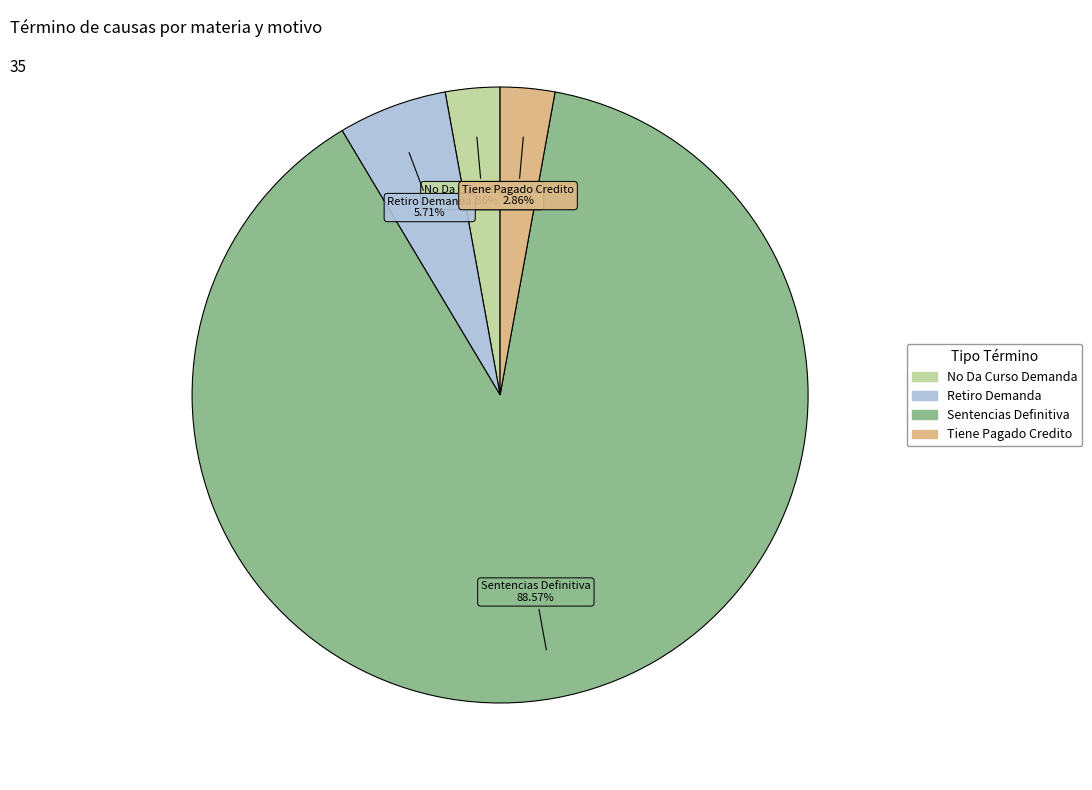

To the nearest percent, what is the difference between the No Da Curso Demanda and Retiro Demanda slice percentages?

3%